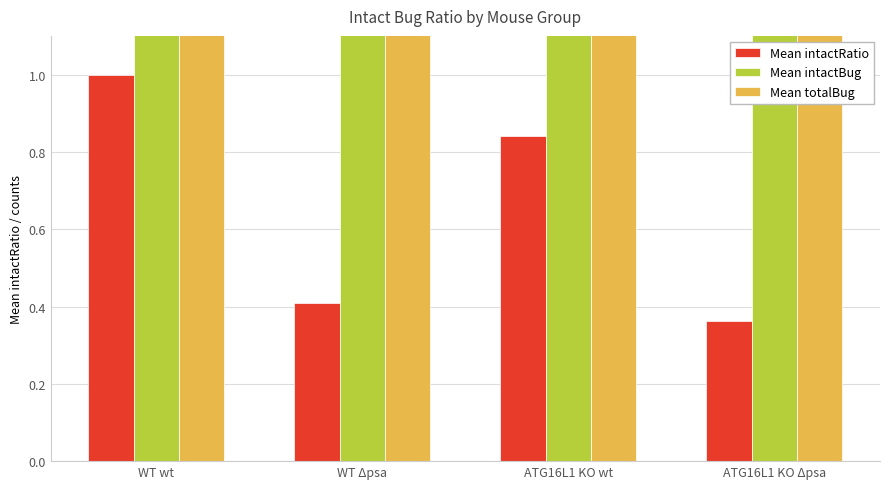

How many groups of bars are there?

4